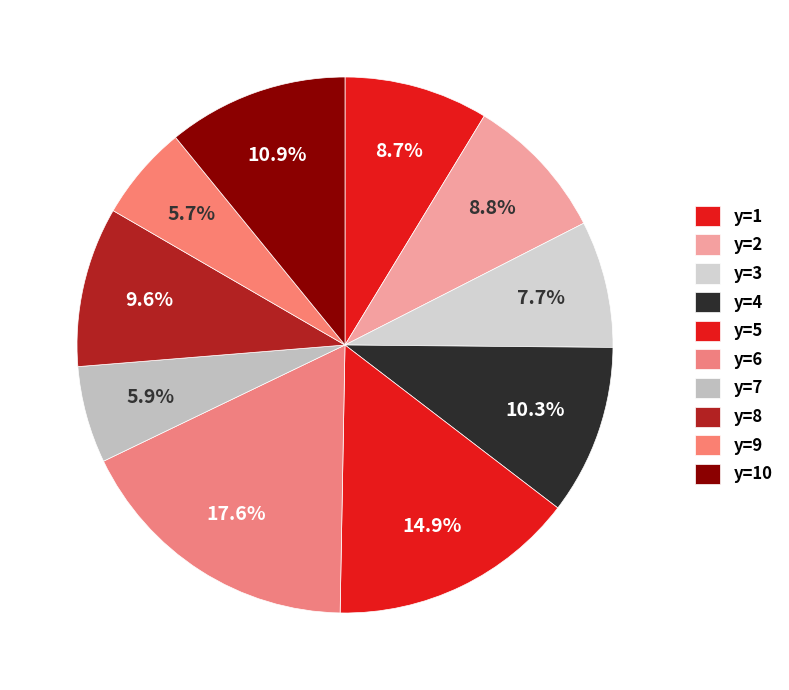

How many slices are in this pie chart?

10